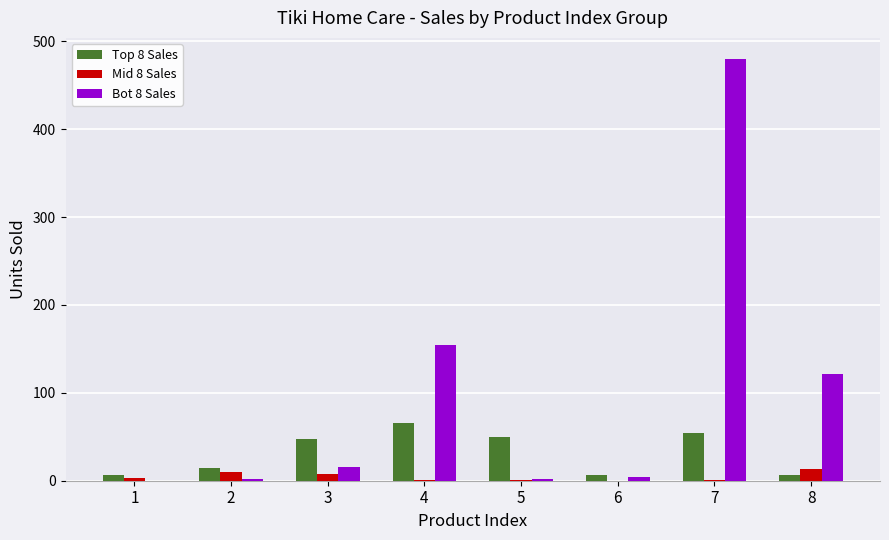

What is the total value across all series at 4?

221